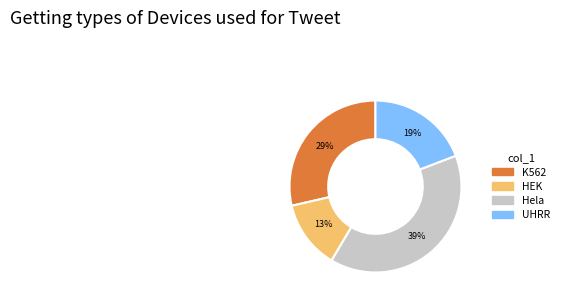

What percentage is the HEK slice, to the nearest percent?

13%